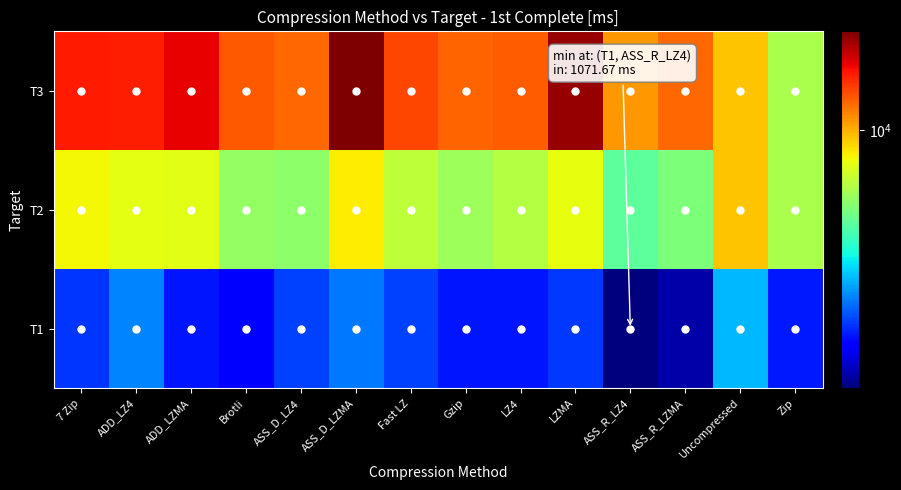

At which category is the sum across all series the highest?

ASS_D_LZMA